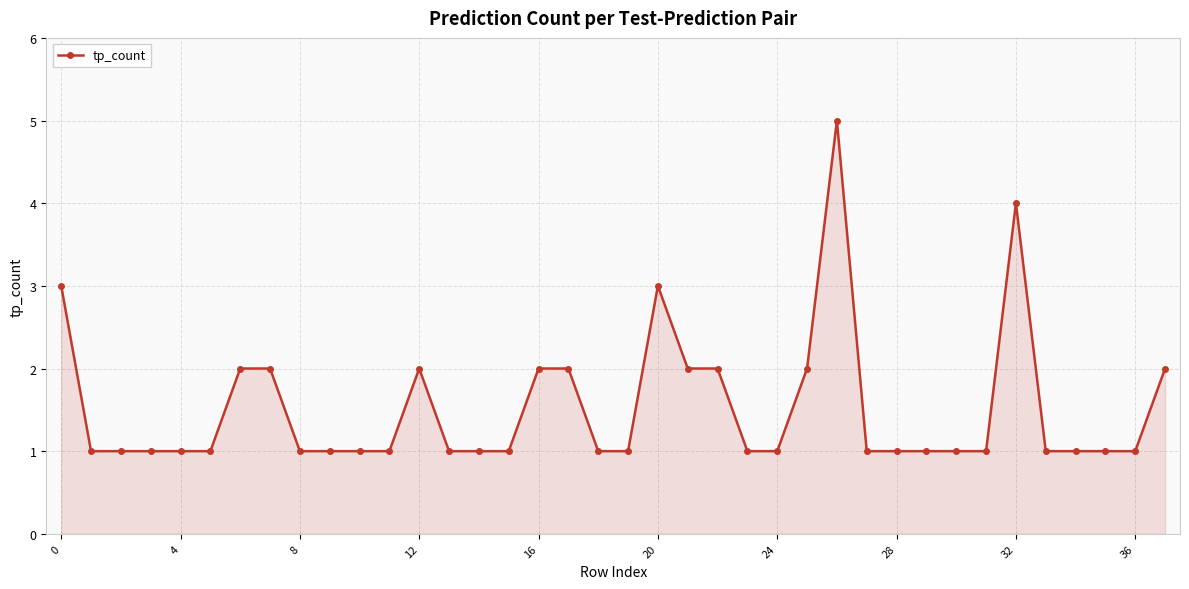

How many values are between 1 and 2?

34